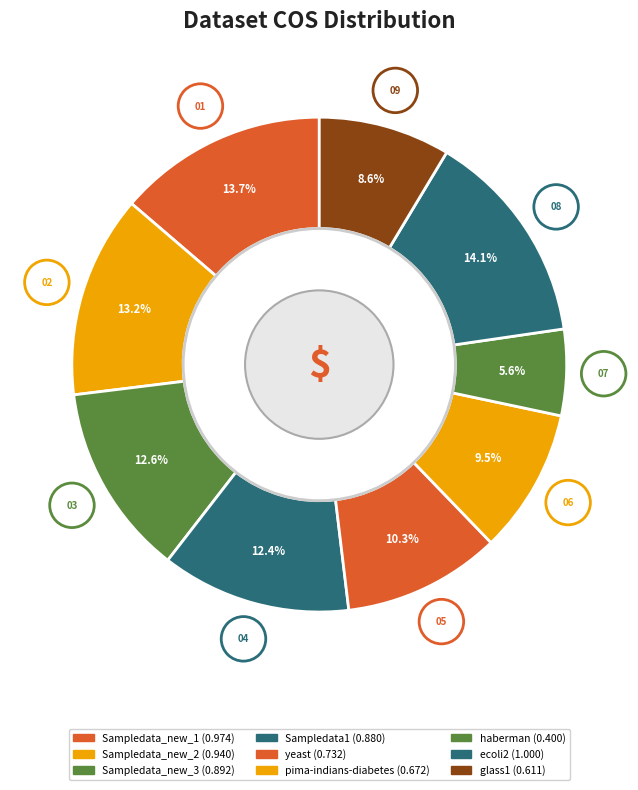

Which slice is the smallest?

haberman